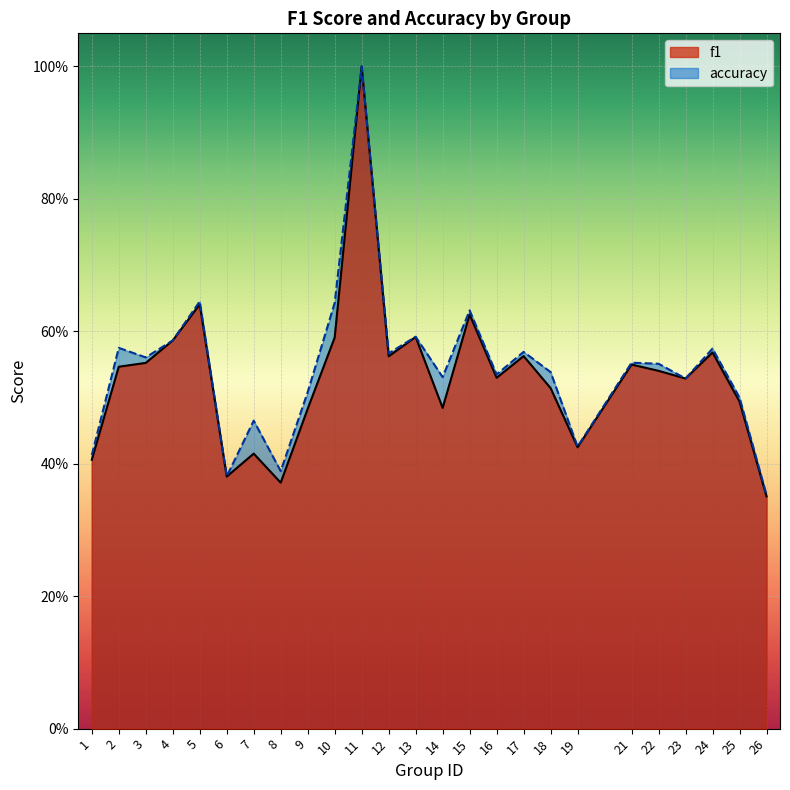

True or false: accuracy and f1 intersect in this chart.

False